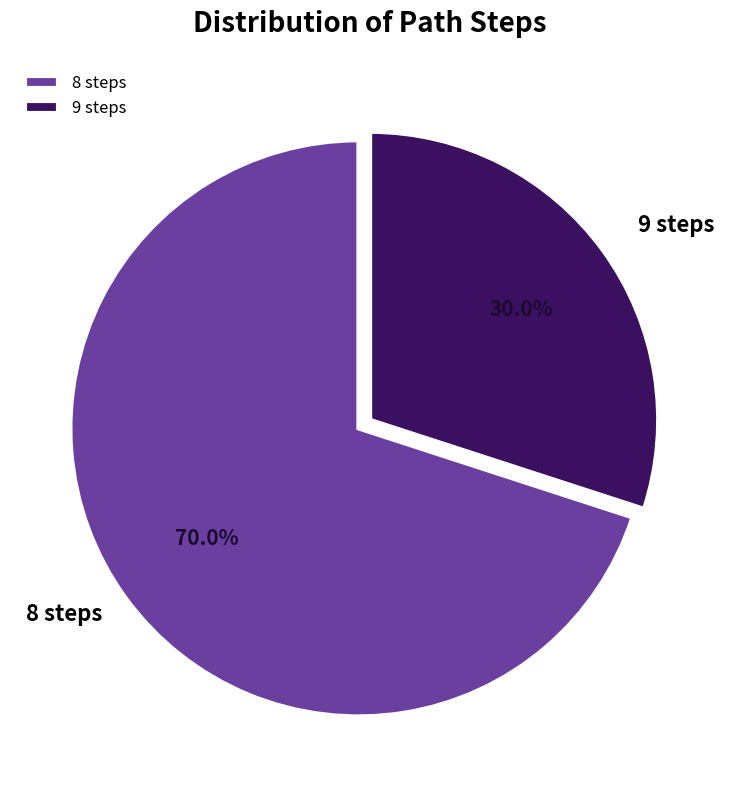

To the nearest percent, what is the average slice percentage?

50%